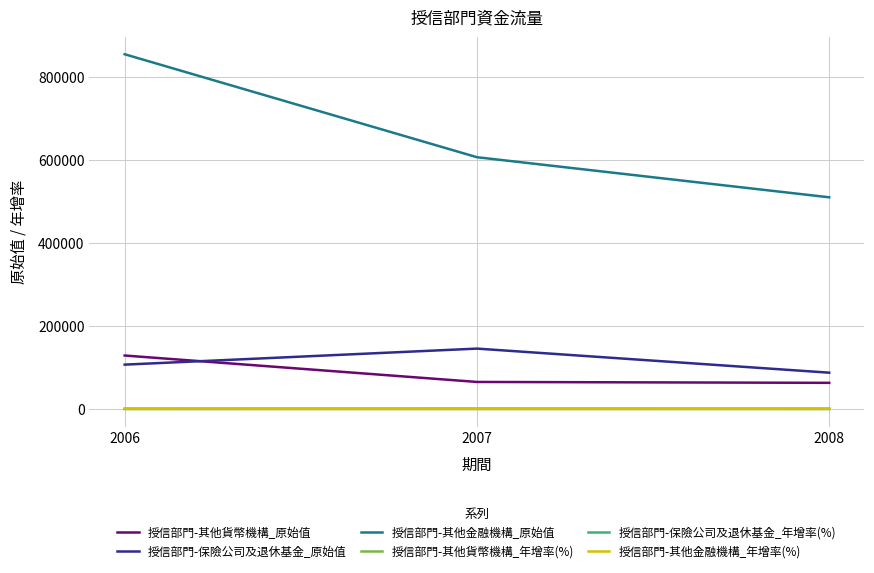

At which category is the sum across all series the highest?

2006